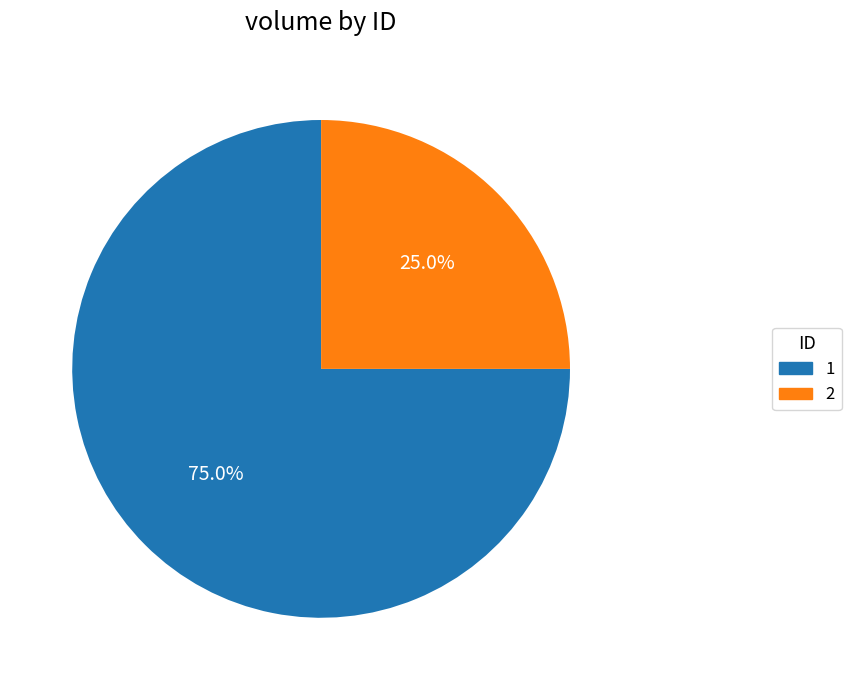

Does 2 represent more than half of the total?

No